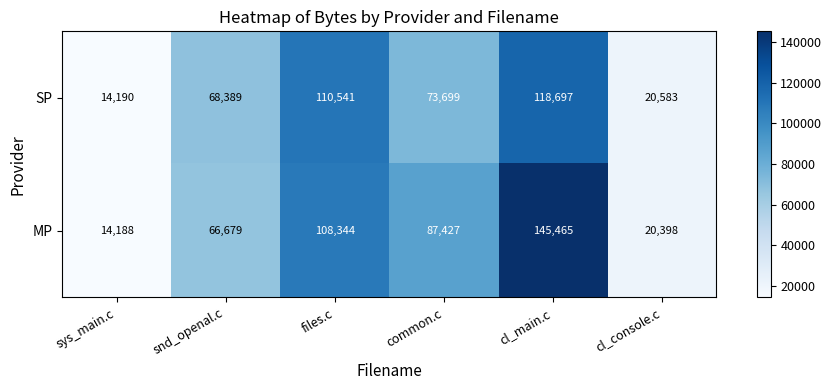

Is it true that MP equals 19206 at sys_main.c?

False